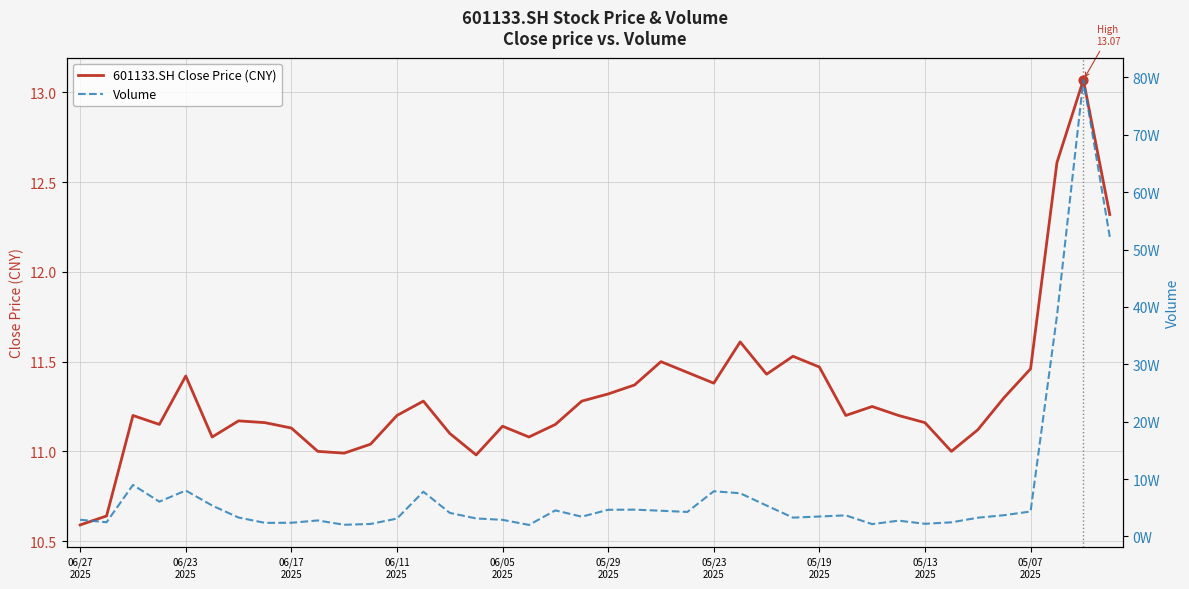

Which series reaches the maximum Y coordinate?

Volume